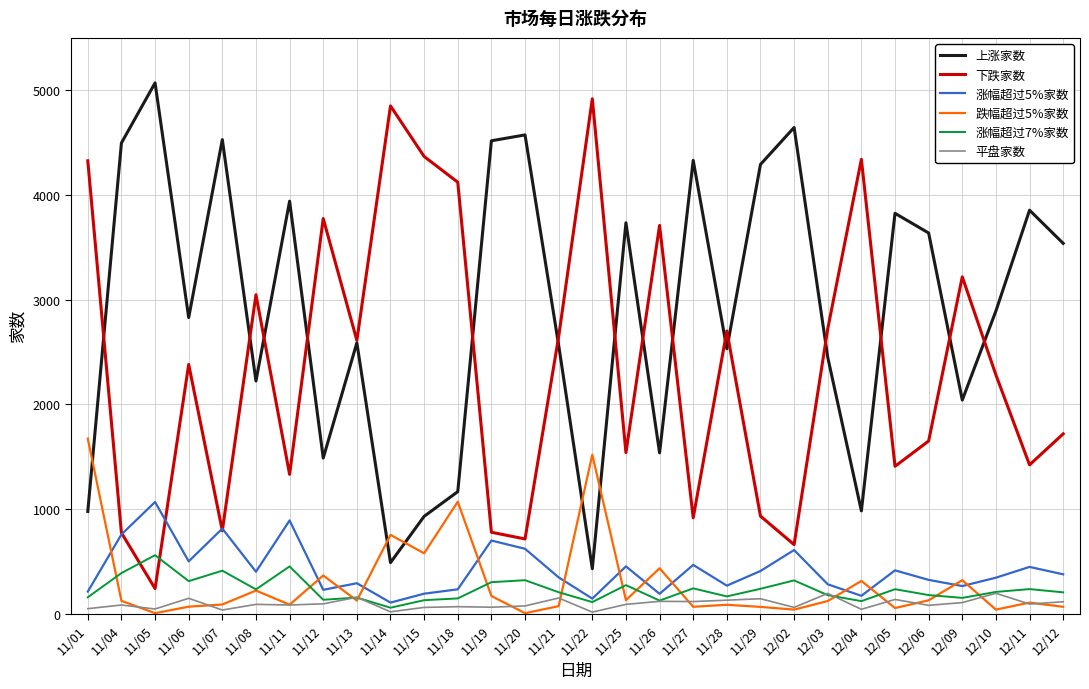

The value of 下跌家数 at 12/09 is 3217. True or false?

True